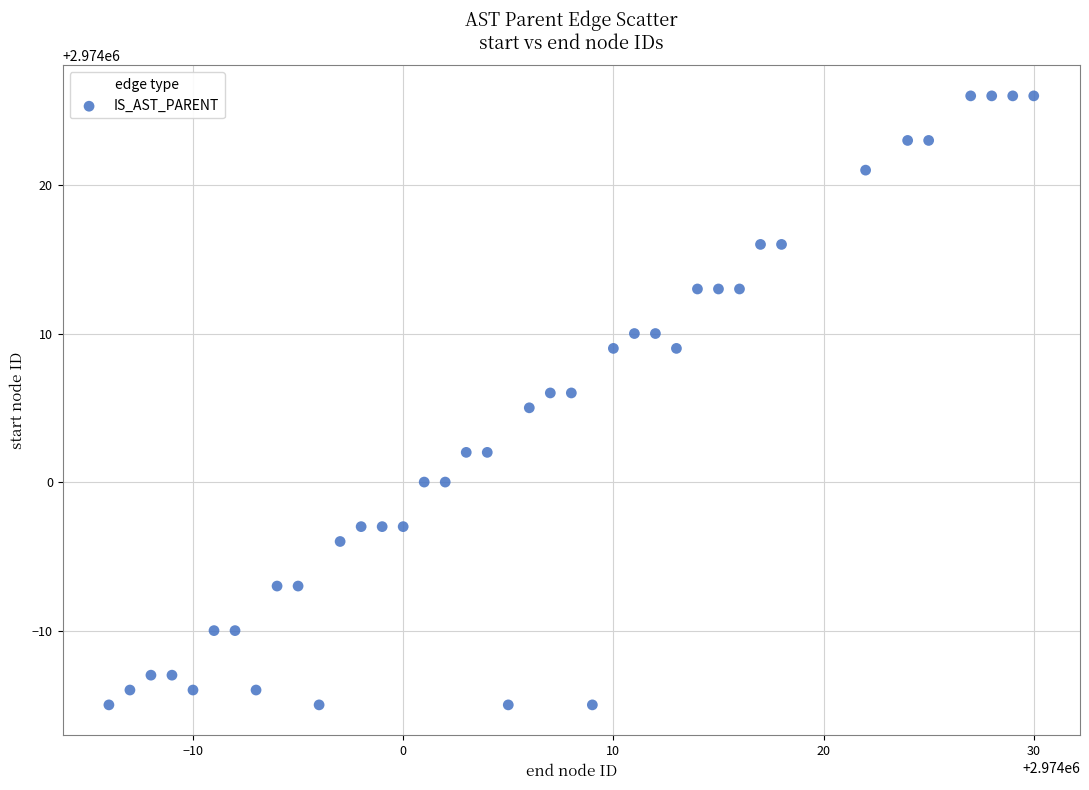

What is the range of X values (max minus min)?

44